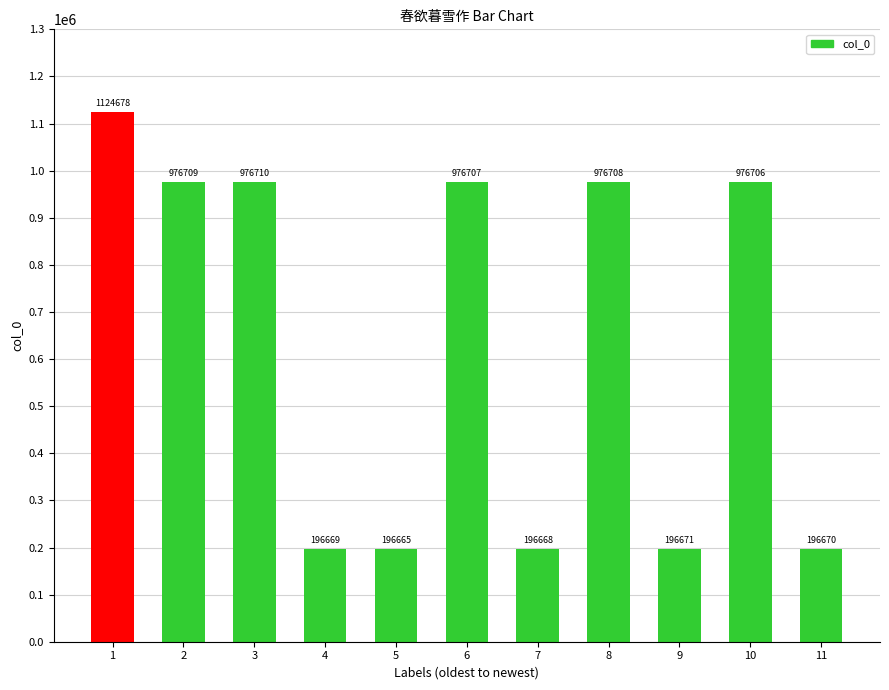

At which label is the value closest to 660671?

10